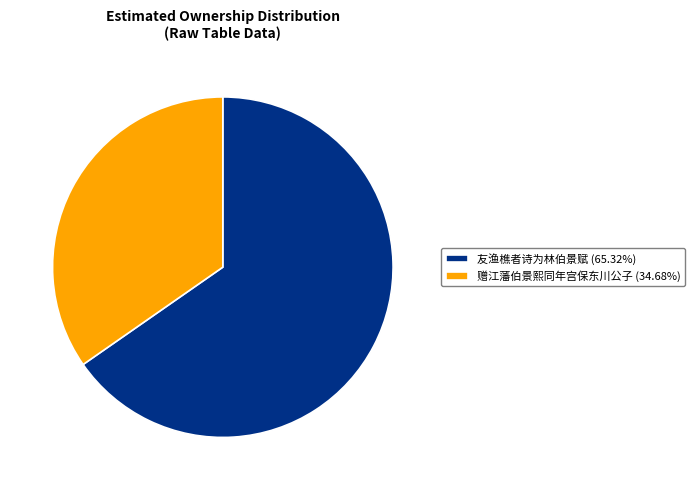

Does 友渔樵者诗为林伯景赋 account for over 50% of the chart?

Yes